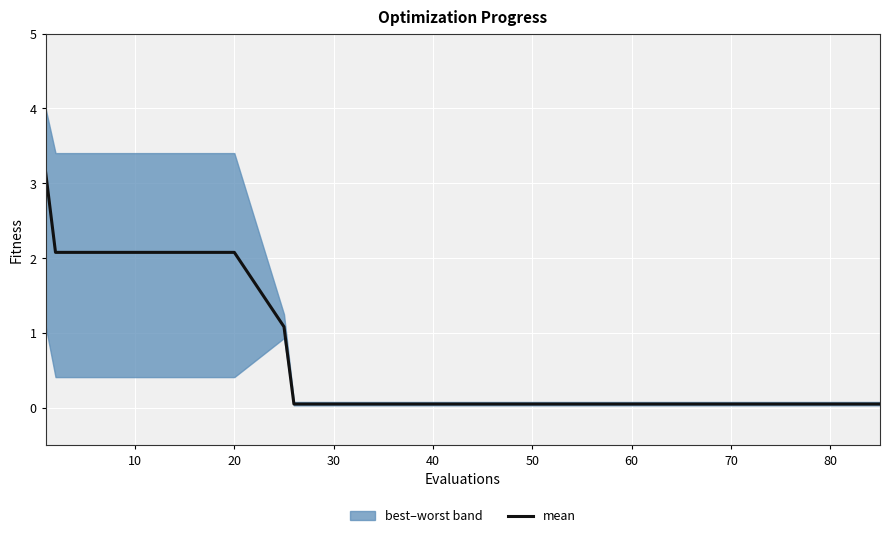

Which category has the lowest value across all series?

70